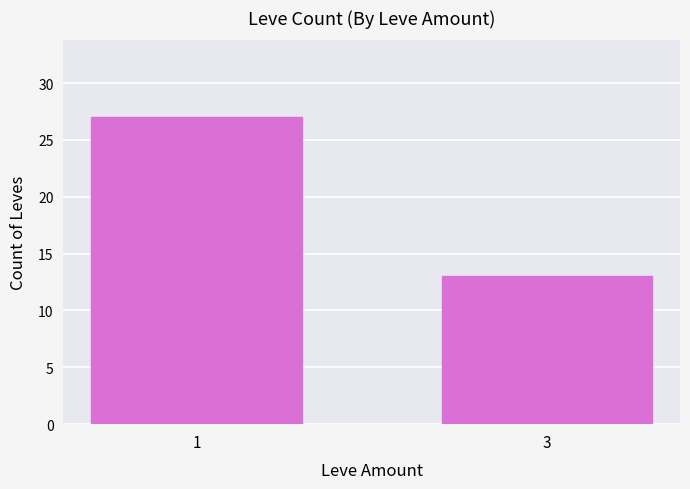

Which has a higher value, 3 or 1?

1